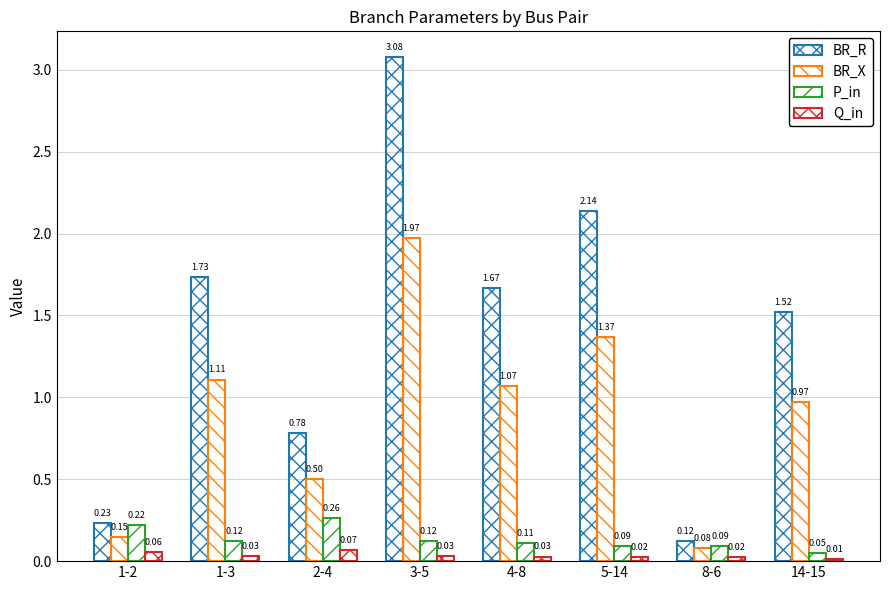

Which series has the largest total across all categories?

BR_R